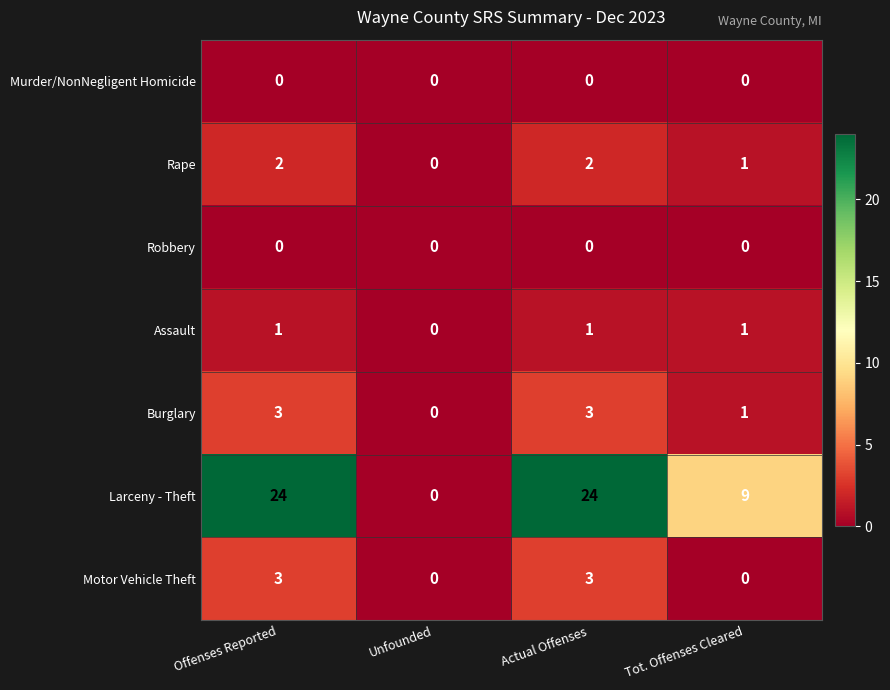

Is it true that Burglary equals 0 at Unfounded?

True